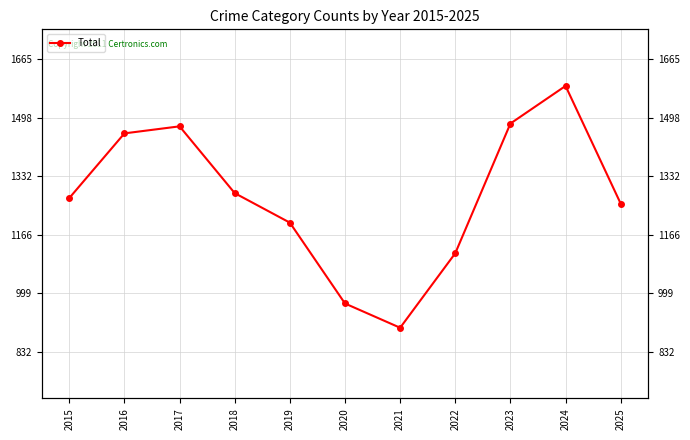

Between 2024 and 2023, which is larger?

2024